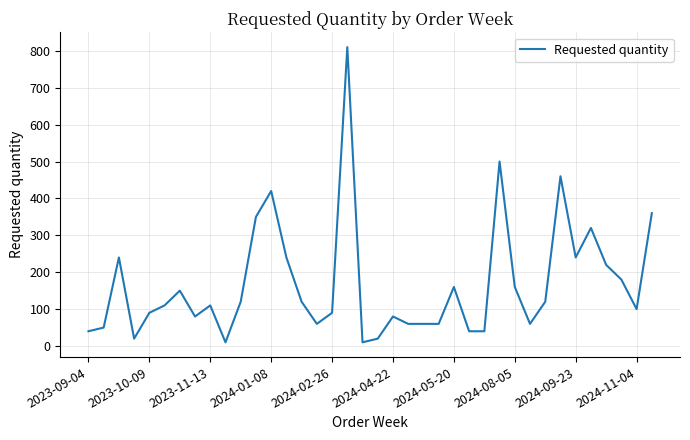

What is the difference between the maximum and minimum values?

800